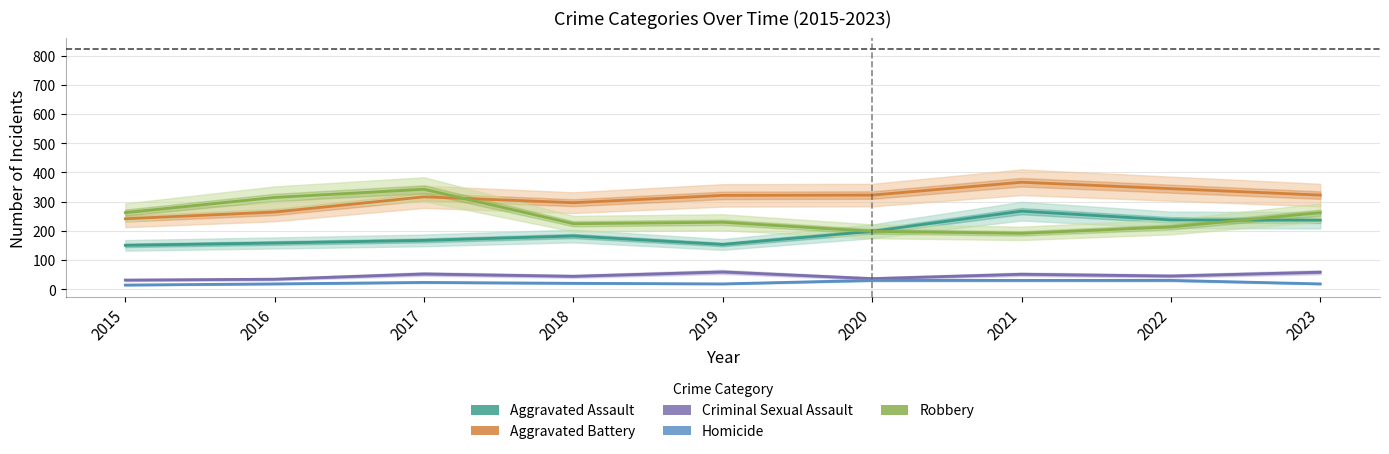

Which series has the widest spread of values?

Robbery